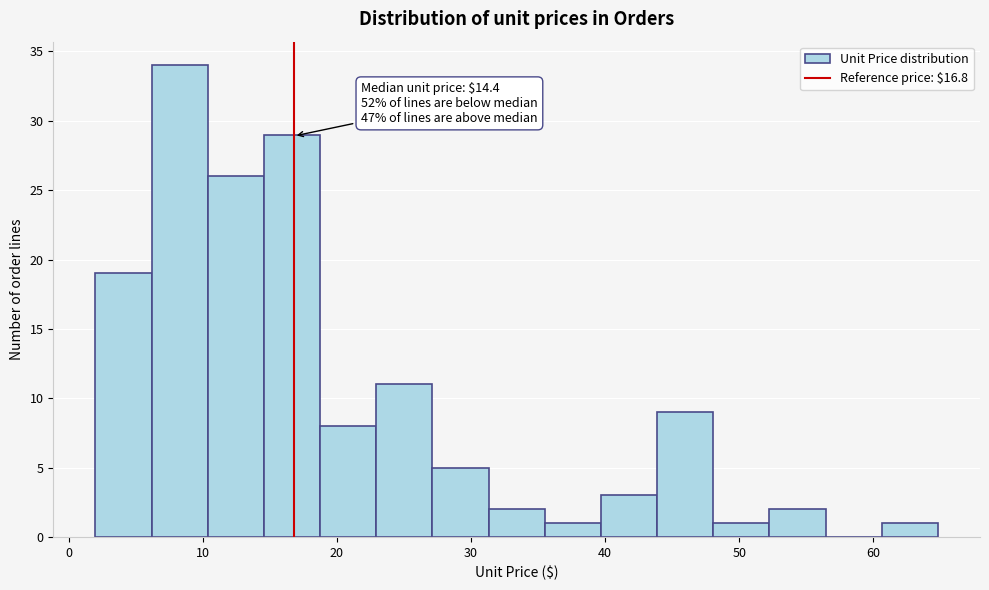

Over which range of the x-axis is the bar tallest?

6 to 10